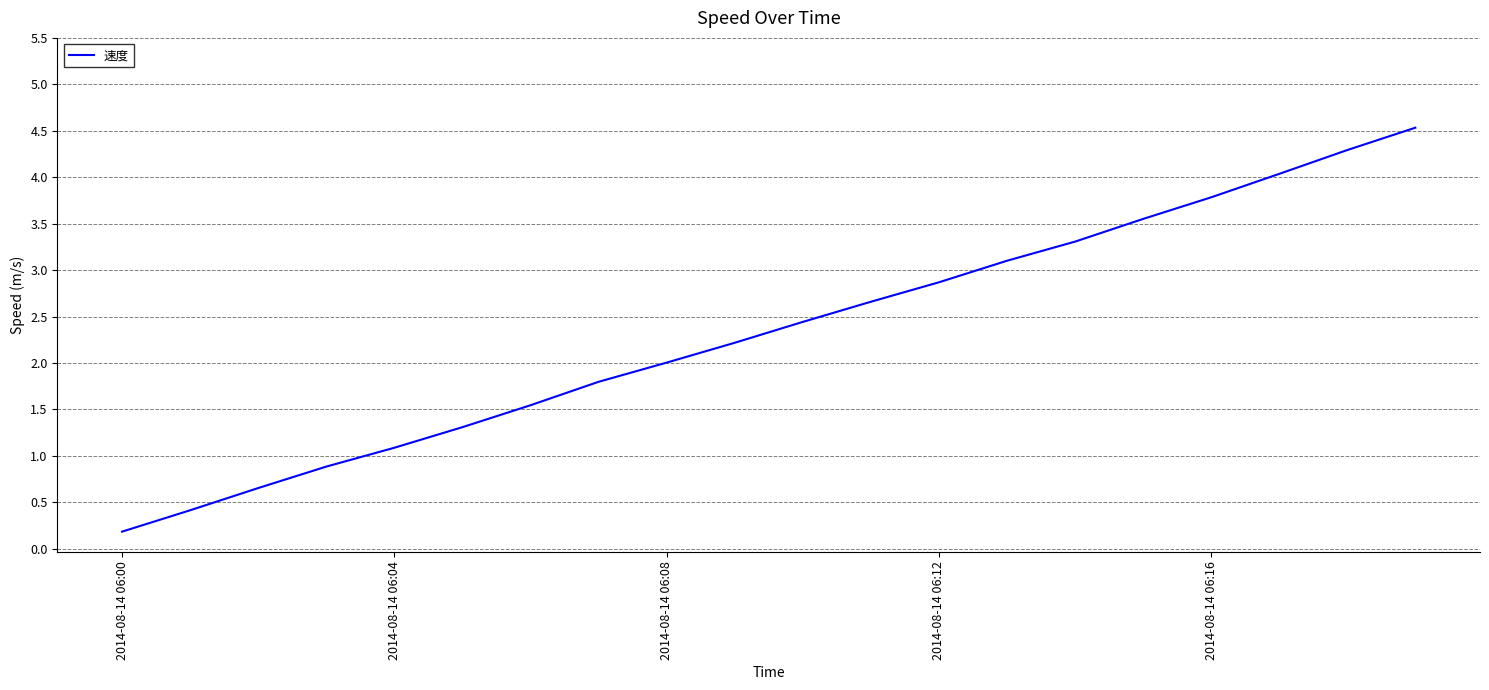

What is the difference between the maximum and minimum values?

4.3